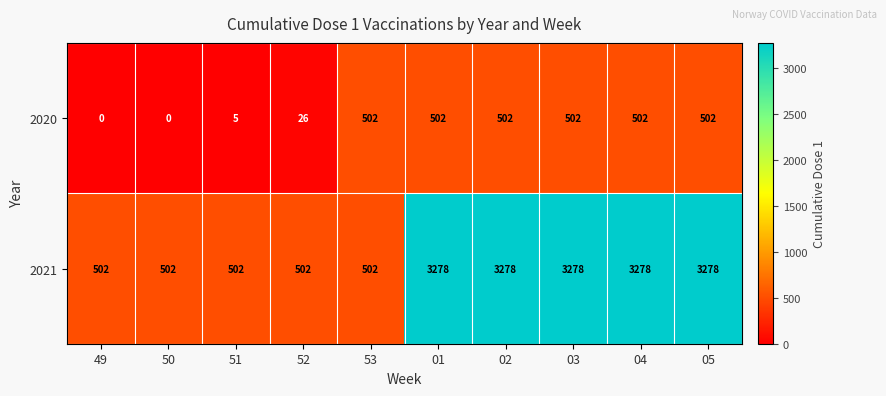

Rank the series at 50 from highest to lowest value.

2021, 2020